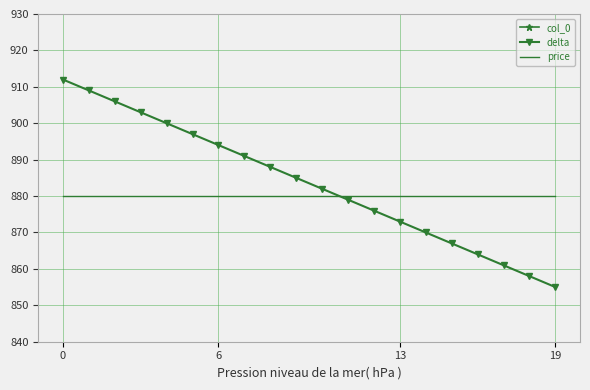

Which series has the largest range (max minus min)?

delta